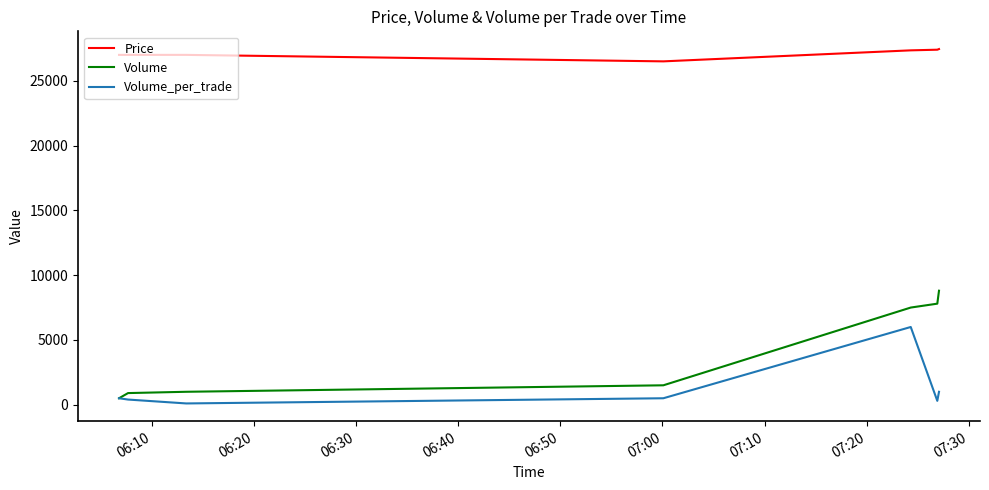

What is the greatest value displayed?

27450